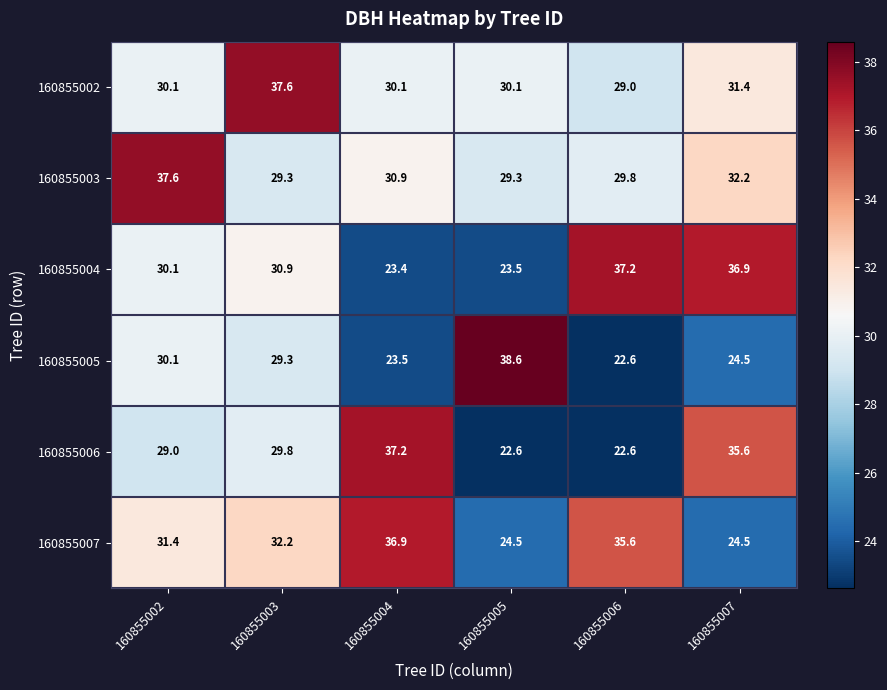

What is the total value across all series at 160855004?

182.0